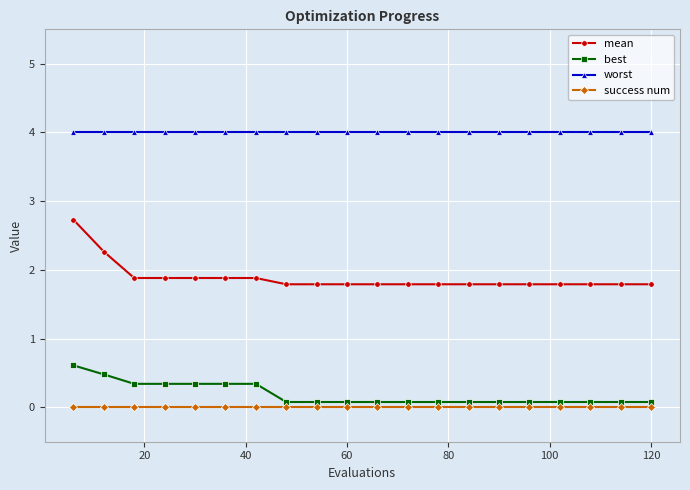

Reading left to right, what are all the values shown in this chart?

mean: 2.7	2.3	1.9	1.9	1.9	1.9	1.9	1.8	1.8	1.8	1.8	1.8	1.8	1.8	1.8	1.8	1.8	1.8	1.8	1.8
best: 0.6	0.5	0.3	0.3	0.3	0.3	0.3	0.1	0.1	0.1	0.1	0.1	0.1	0.1	0.1	0.1	0.1	0.1	0.1	0.1
worst: 4.0	4.0	4.0	4.0	4.0	4.0	4.0	4.0	4.0	4.0	4.0	4.0	4.0	4.0	4.0	4.0	4.0	4.0	4.0	4.0
success num: 0.0	0.0	0.0	0.0	0.0	0.0	0.0	0.0	0.0	0.0	0.0	0.0	0.0	0.0	0.0	0.0	0.0	0.0	0.0	0.0